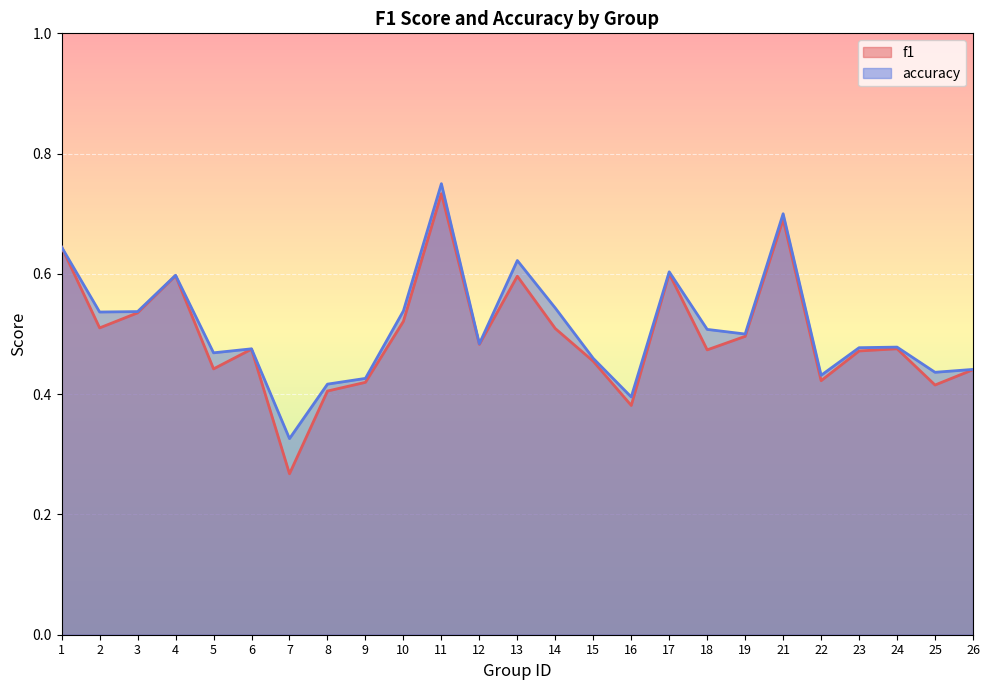

Reading left to right, list all the values displayed in this chart.

f1: 1=0.6	2=0.5	3=0.5	4=0.6	5=0.4	6=0.5	7=0.3	8=0.4	9=0.4	10=0.5	11=0.7	12=0.5	13=0.6	14=0.5	15=0.5	16=0.4	17=0.6	18=0.5	19=0.5	21=0.7	22=0.4	23=0.5	24=0.5	25=0.4	26=0.4
accuracy: 1=0.6	2=0.5	3=0.5	4=0.6	5=0.5	6=0.5	7=0.3	8=0.4	9=0.4	10=0.5	11=0.8	12=0.5	13=0.6	14=0.5	15=0.5	16=0.4	17=0.6	18=0.5	19=0.5	21=0.7	22=0.4	23=0.5	24=0.5	25=0.4	26=0.4